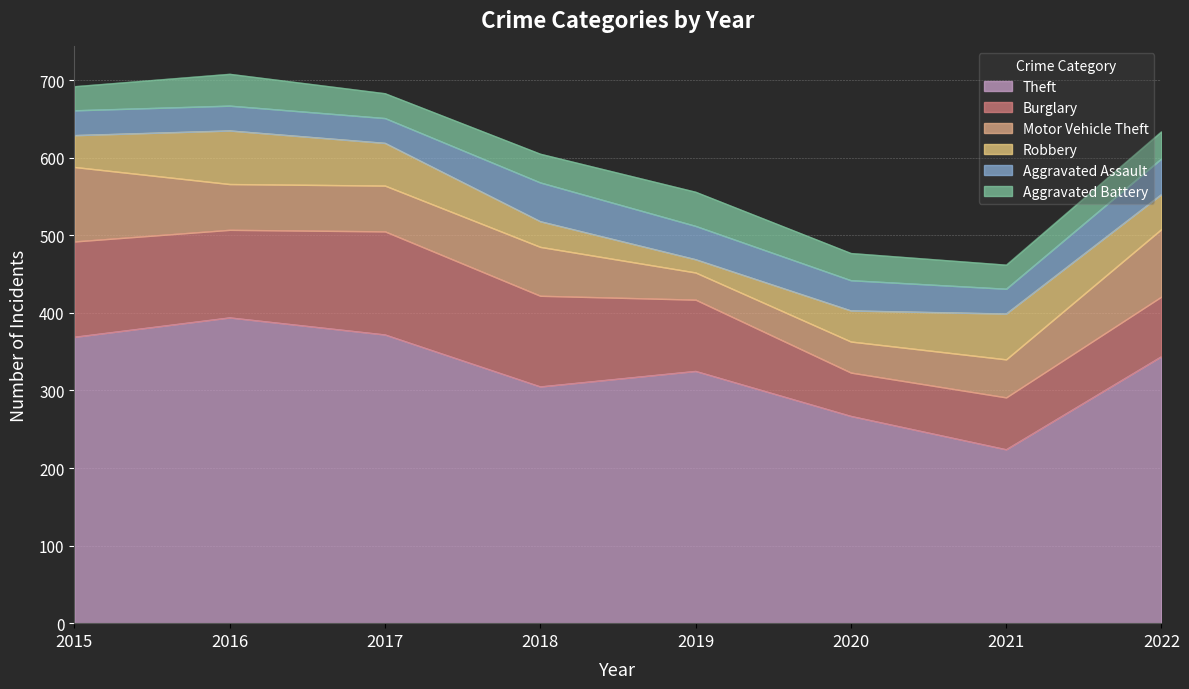

At which label does Aggravated Battery first exceed 35?

2016